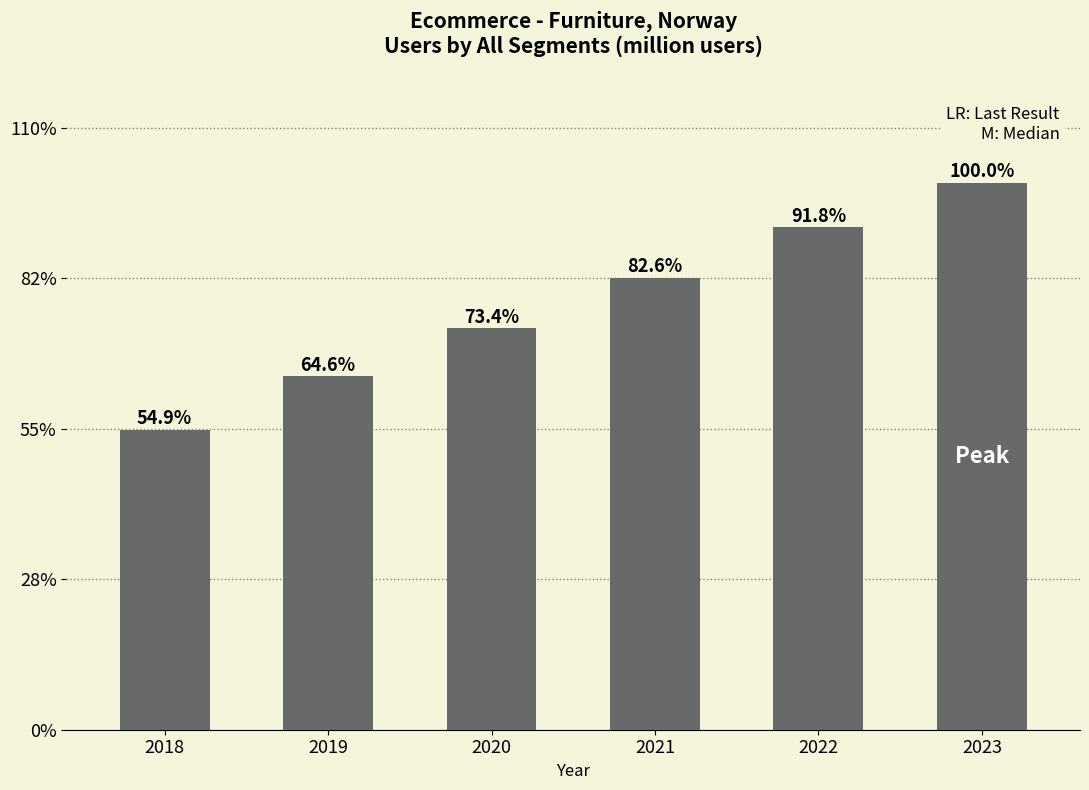

Reading left to right, transcribe all the data shown in this chart.

1.8	2.1	2.3	2.6	2.9	3.2